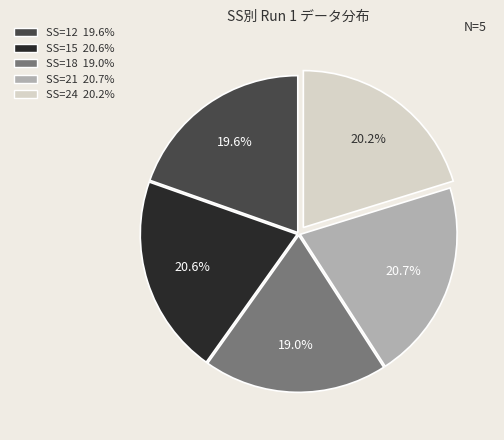

What is the ratio of the value at SS=18 19.0% to the value at SS=15 20.6%?

0.9